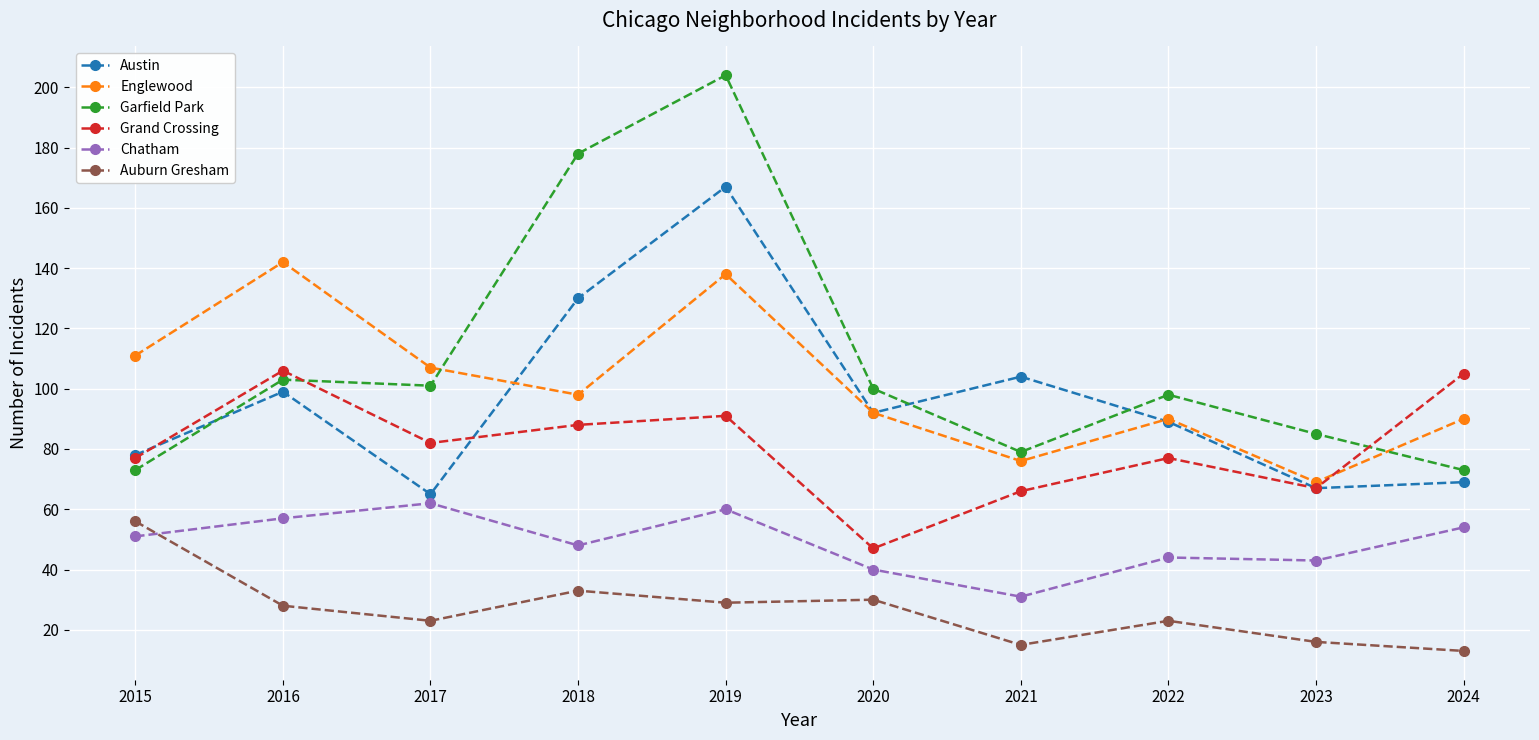

Which series has the largest total across all categories?

Garfield Park